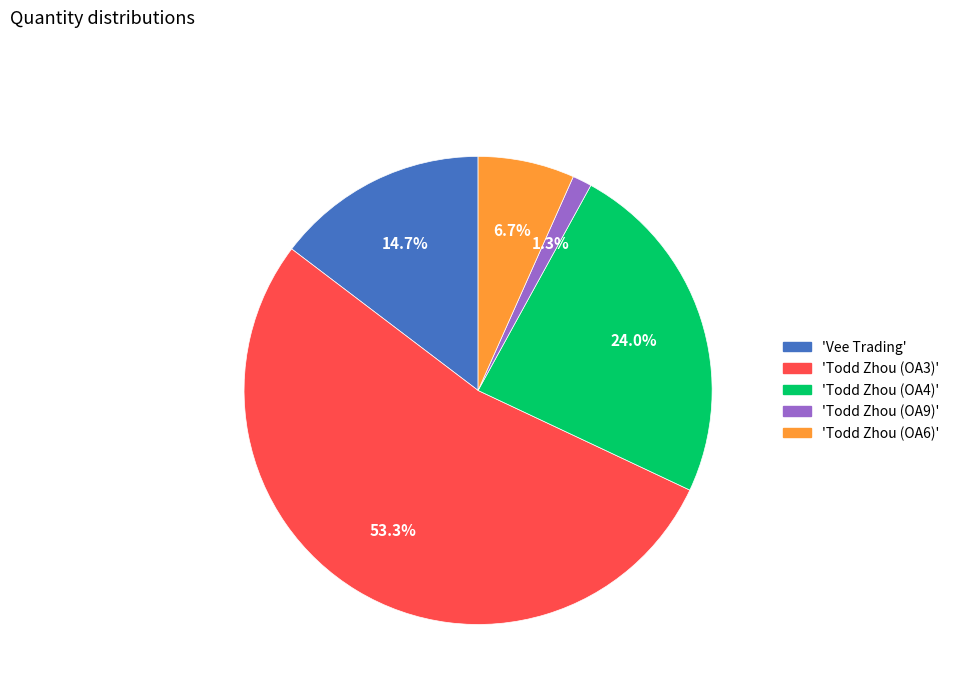

Which category has the biggest portion of the pie?

'Todd Zhou (OA3)'